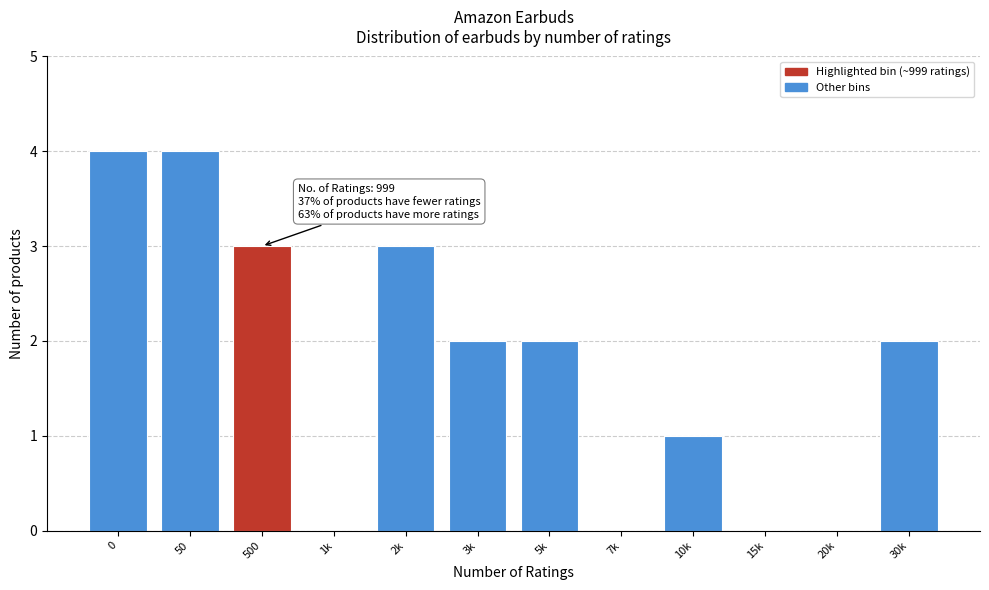

Reading left to right, transcribe all the data shown in this chart.

0=4	50=4	500=3	1k=0	2k=3	3k=2	5k=2	7k=0	10k=1	15k=0	20k=0	30k=2